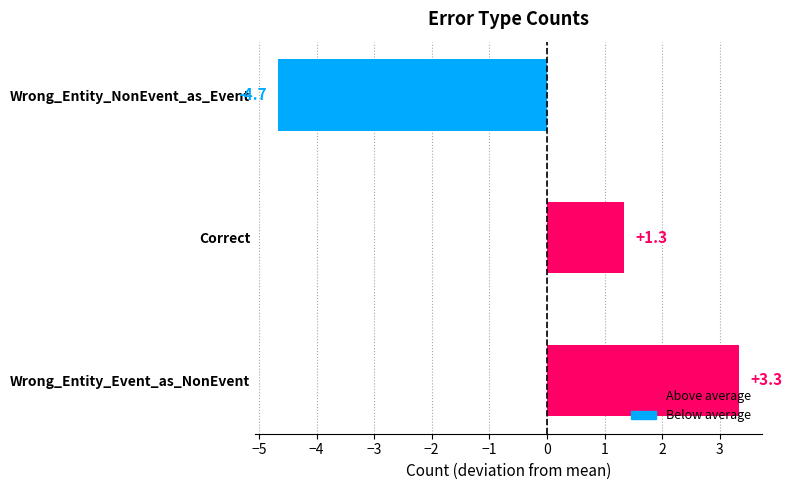

The chart shows a value of 1.0 at Wrong_Entity_Event_as_NonEvent. True or false?

False